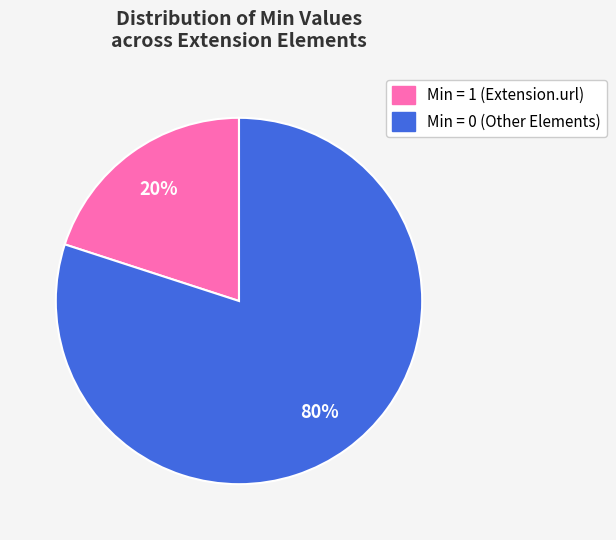

True or false: Min = 0 (Other Elements) accounts for 80% of the total.

True